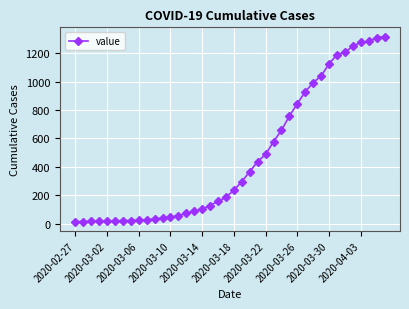

What is the greatest value displayed?

1319